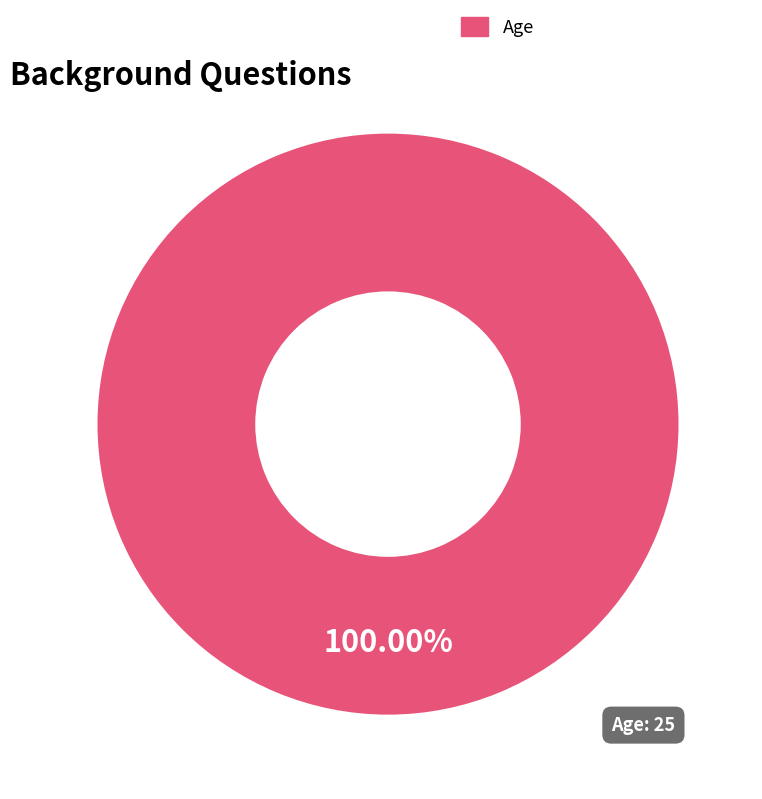

Is there a majority slice in this chart?

Yes